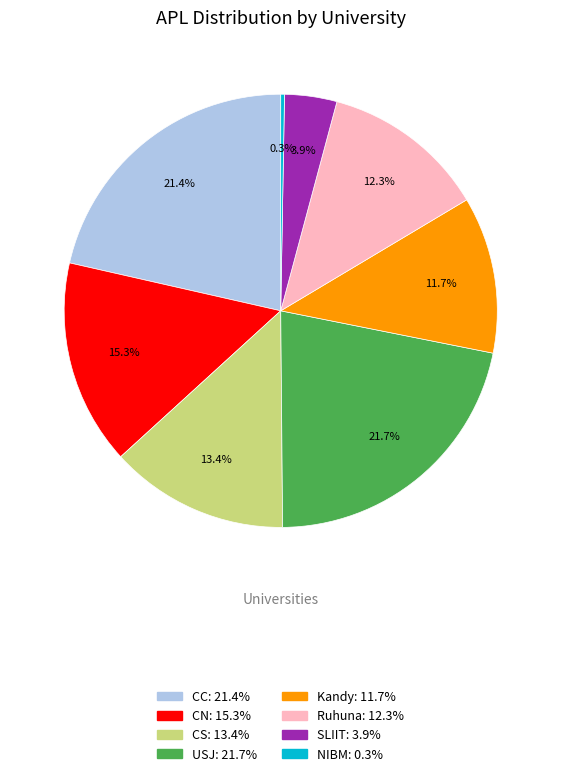

How many slices are in this pie chart?

8